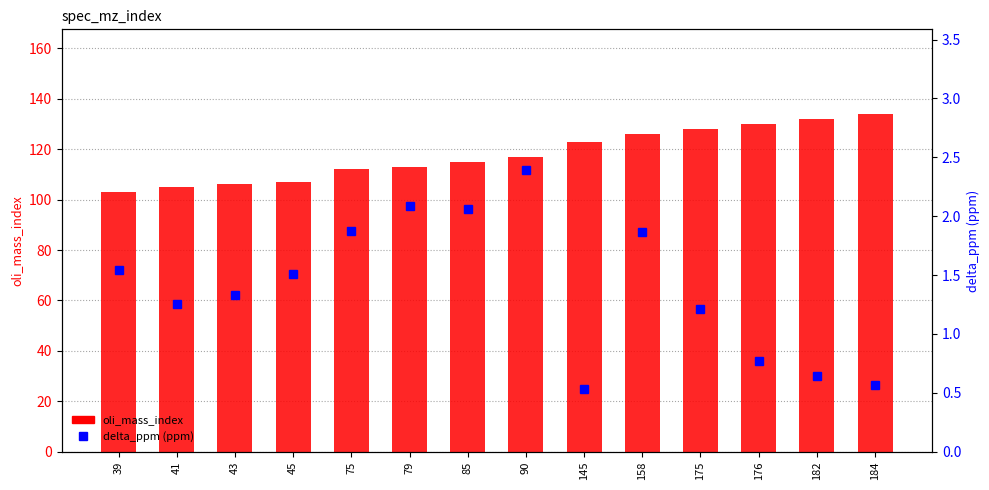

How many data points in delta_ppm (ppm) are less than 1?

4